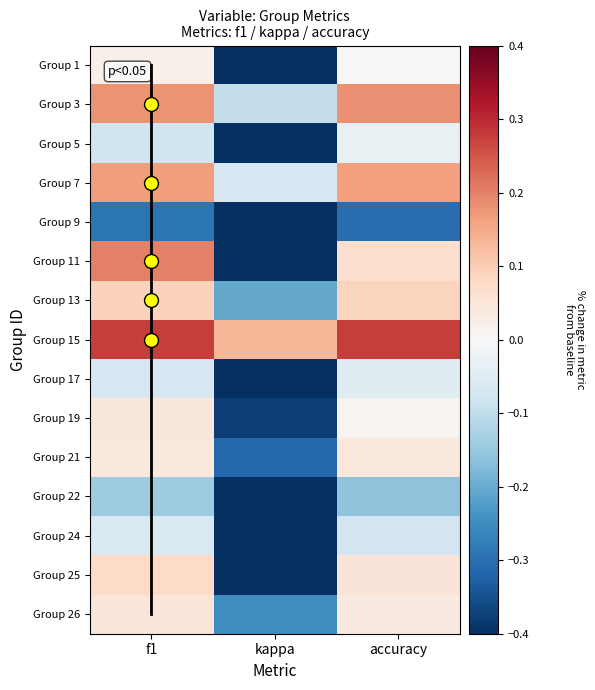

Is the value of 4 at f1 greater than the value of 6 at kappa?

Yes